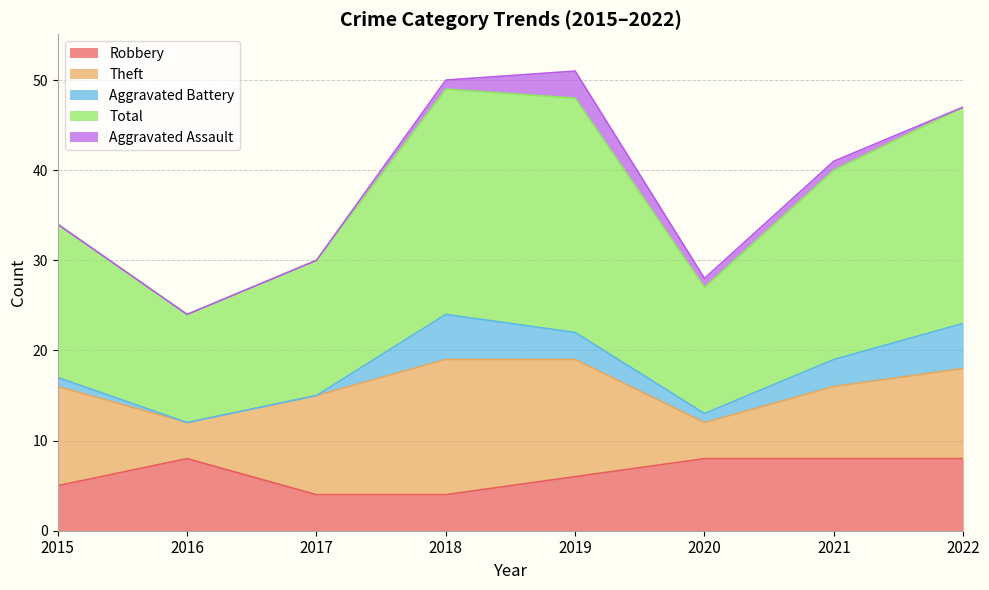

What value does the Aggravated Assault series have at 2020?

1